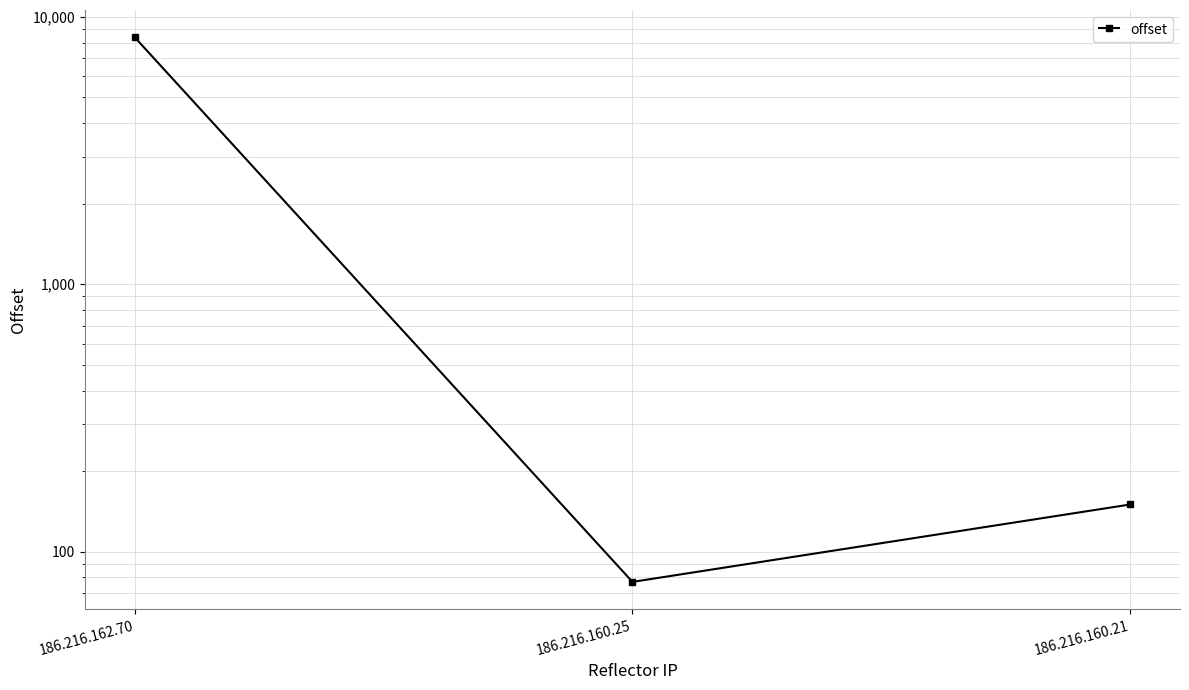

What is the greatest value displayed?

8397